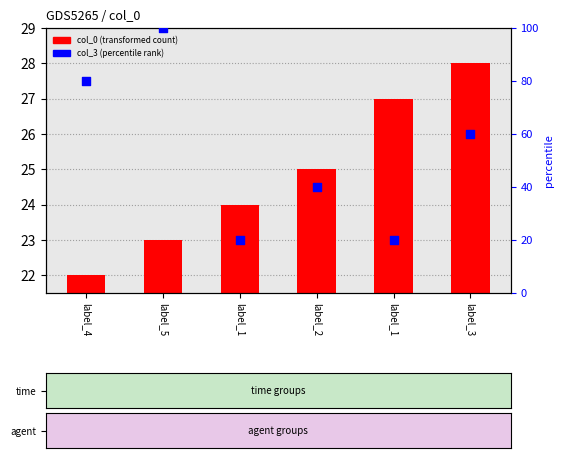

At how many categories does at least one series exceed 94?

1